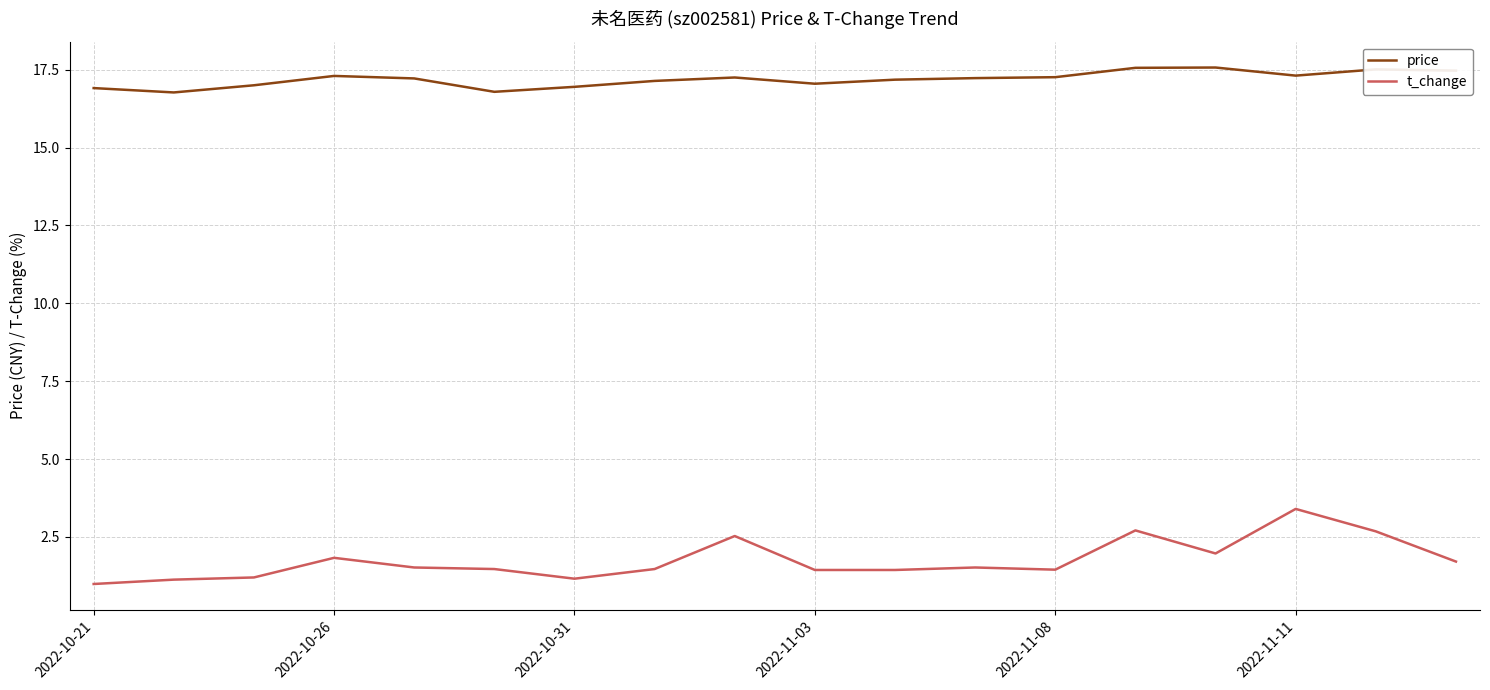

What is the smallest value displayed?

1.0